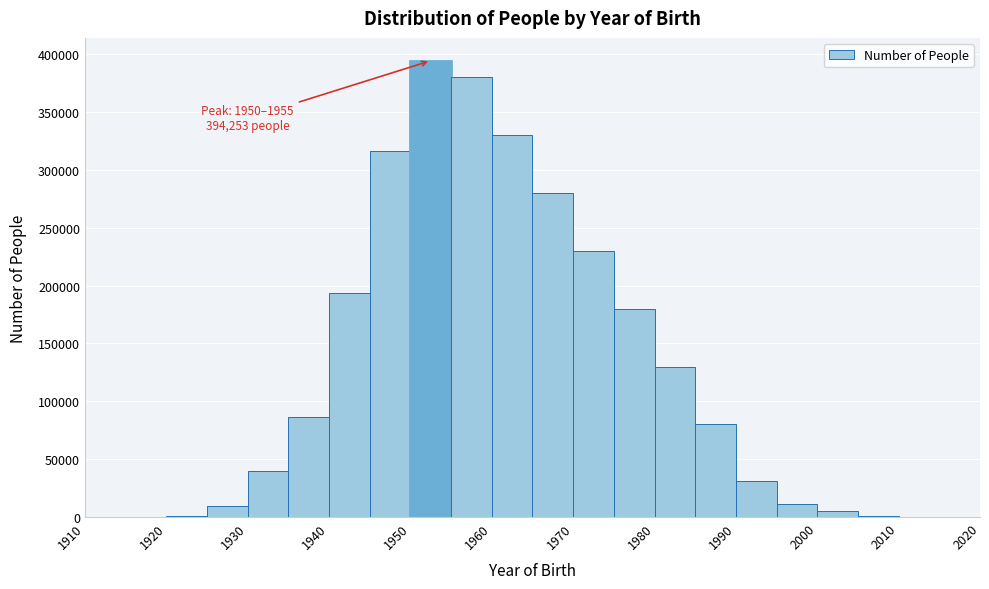

Over which range of the x-axis is the bar tallest?

1950 to 1955